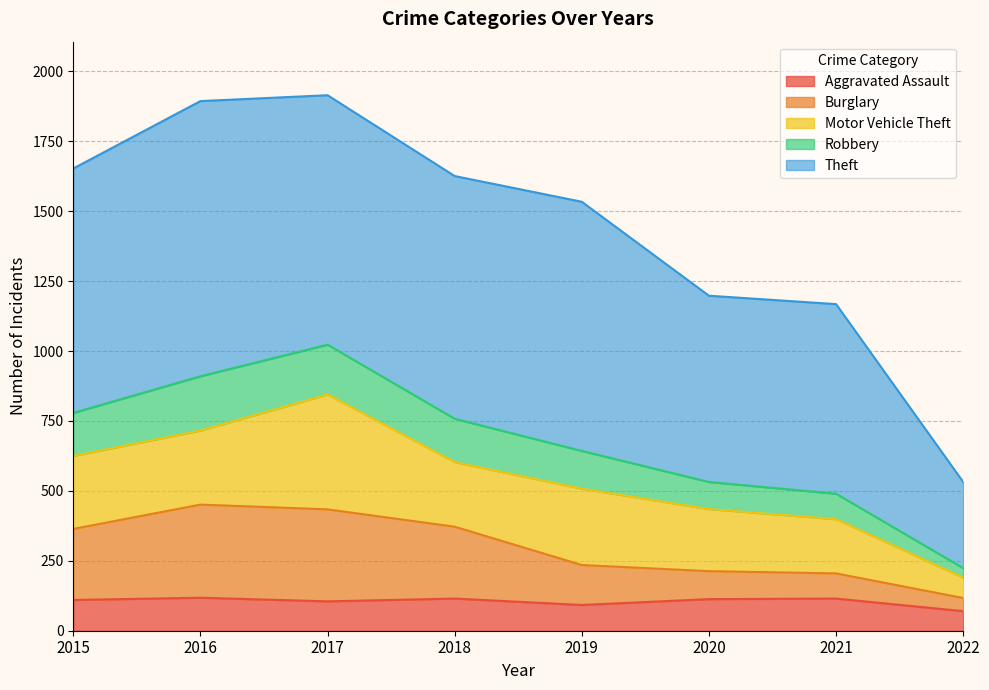

What is the total value across all series at 2016?

1894